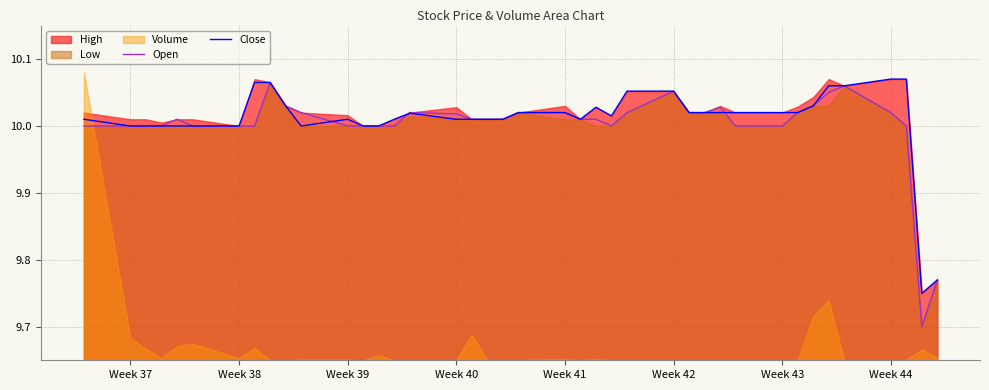

What is the value of the Open point at the 5th from the left?

10.0